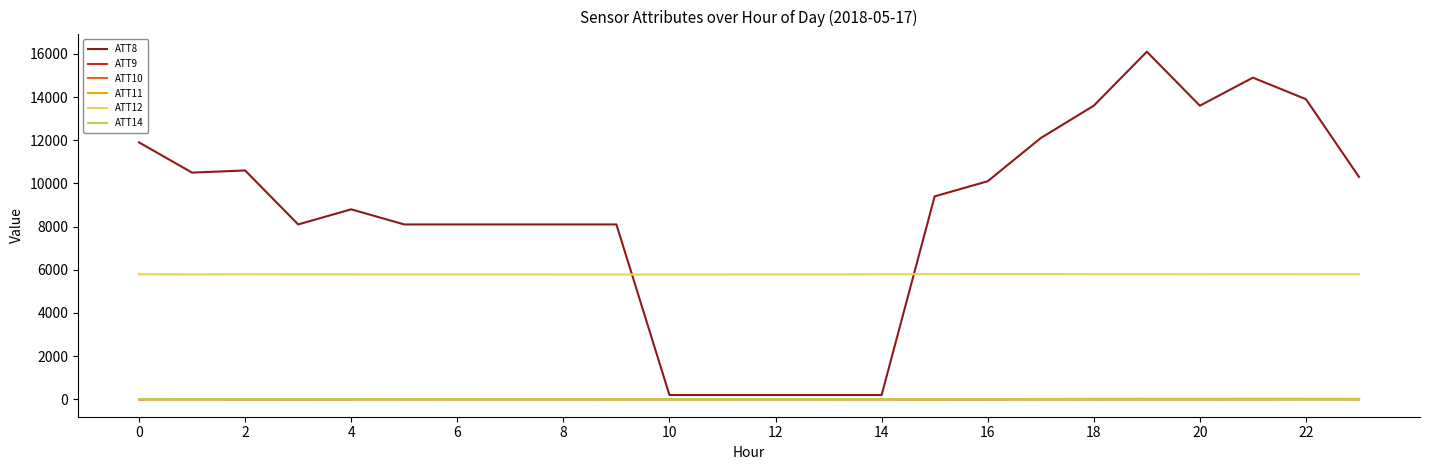

How many lines are shown in the chart?

6